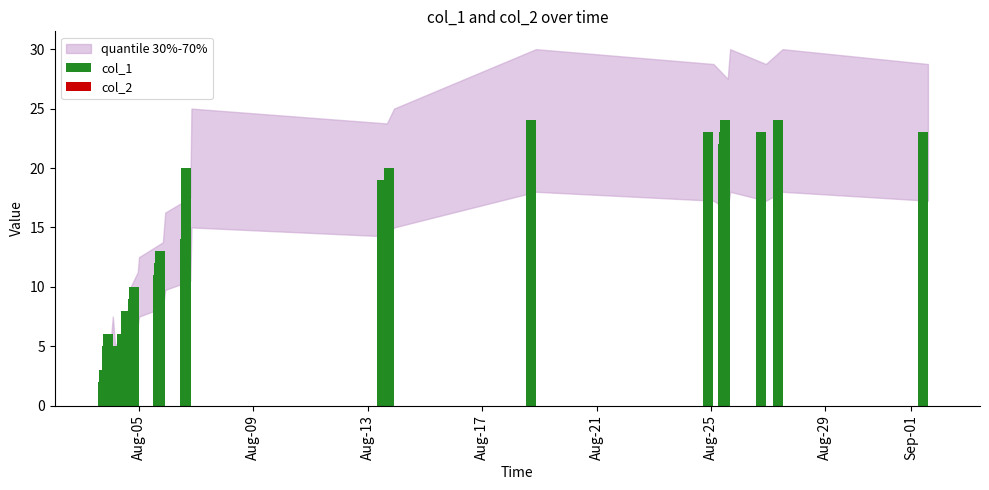

What is the sum of all values?

358